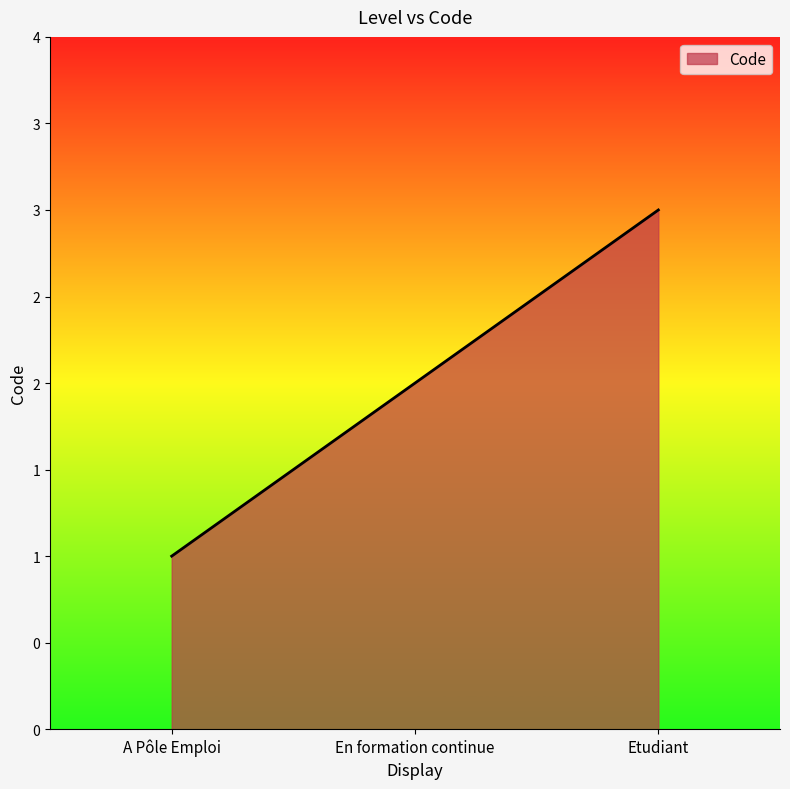

What is the sum of the values at A Pôle Emploi and En formation continue?

3